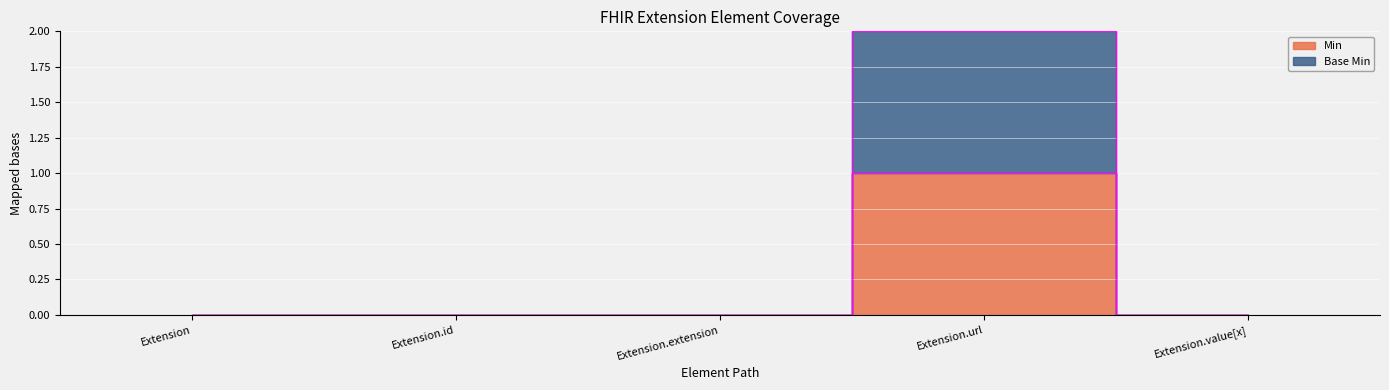

How many values in the Base Min series exceed 0?

1